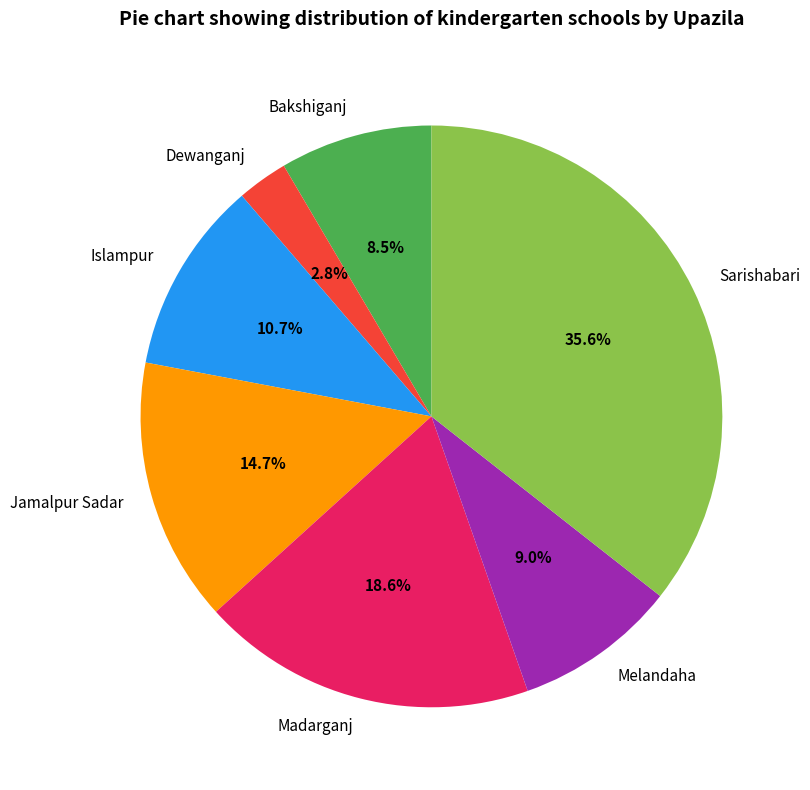

To the nearest percent, what is the difference between the largest and smallest slice percentages?

33%